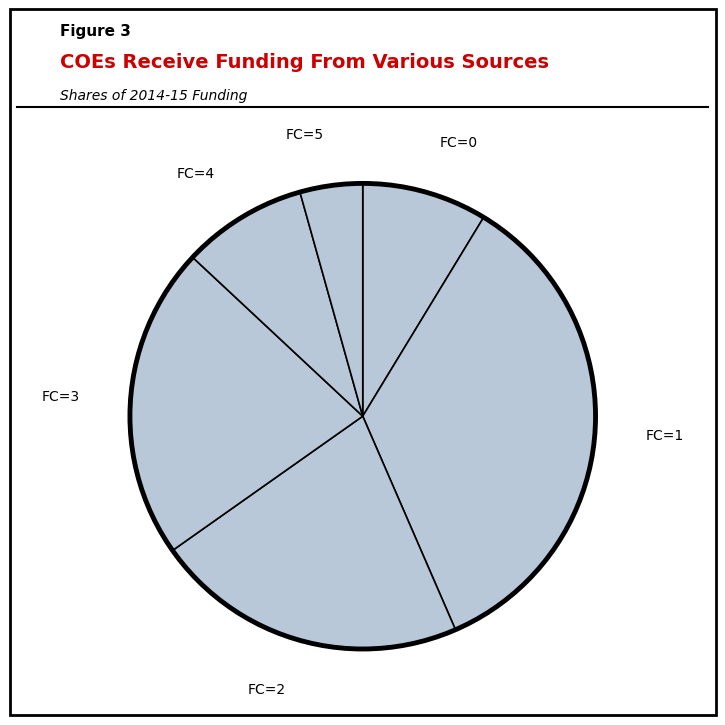

Is it true that FC=4 is 9% of the pie?

True